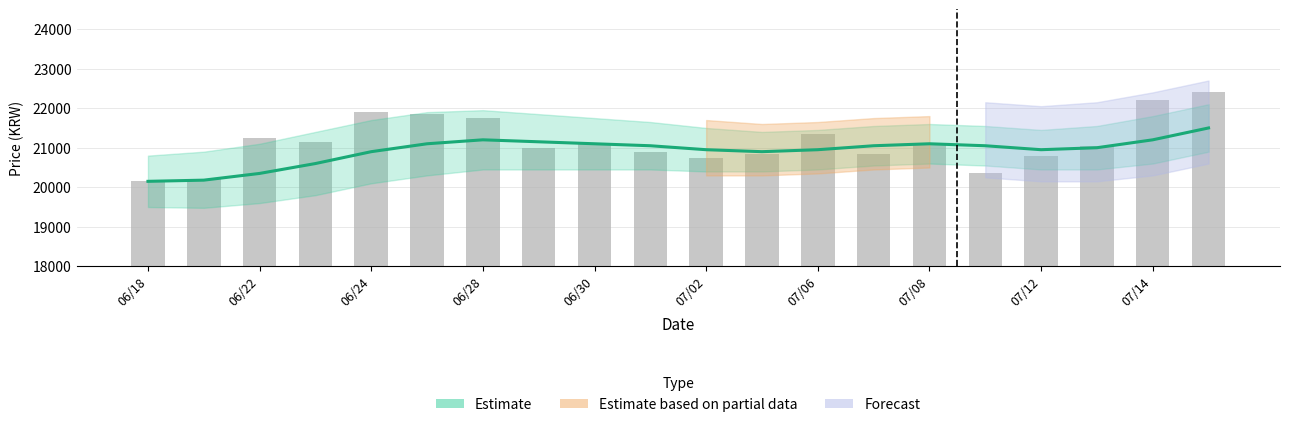

True or false: Estimate has a value of 21200 at 07/14.

True